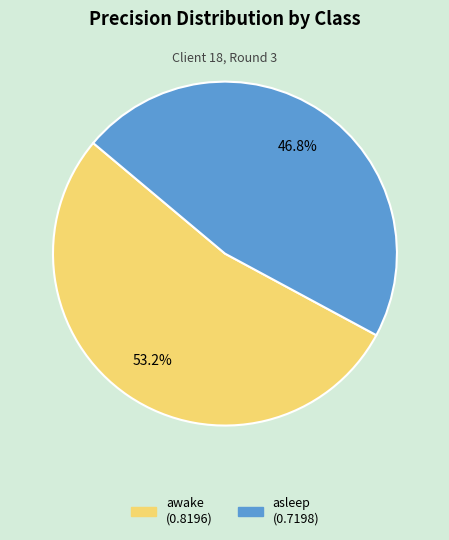

Combined, what portion of the pie is awake and asleep?

100.0%